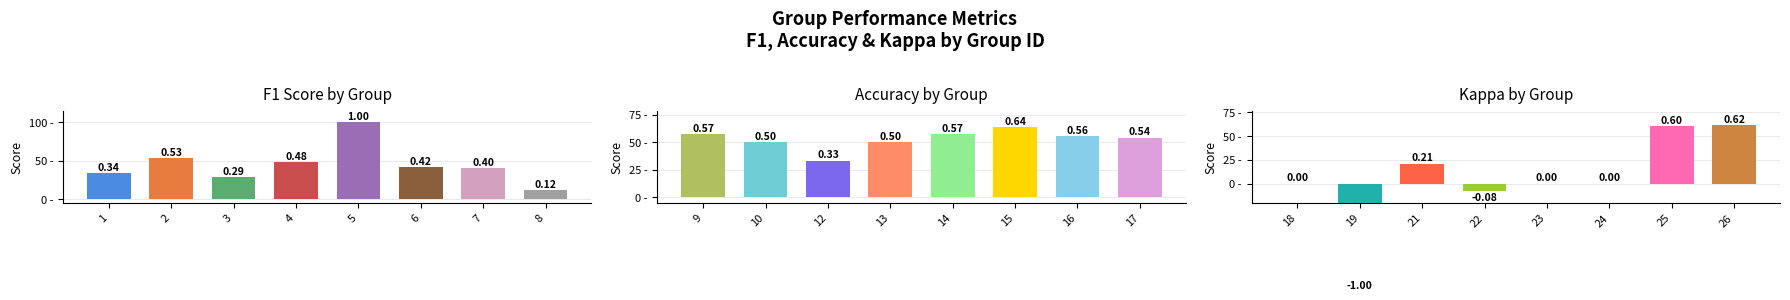

How many categories are shown in the chart?

8